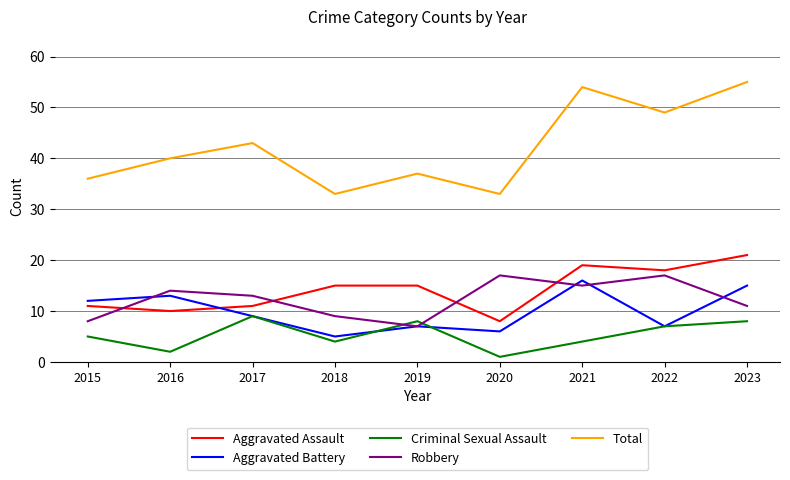

Where is the first local minimum for Aggravated Battery?

2018